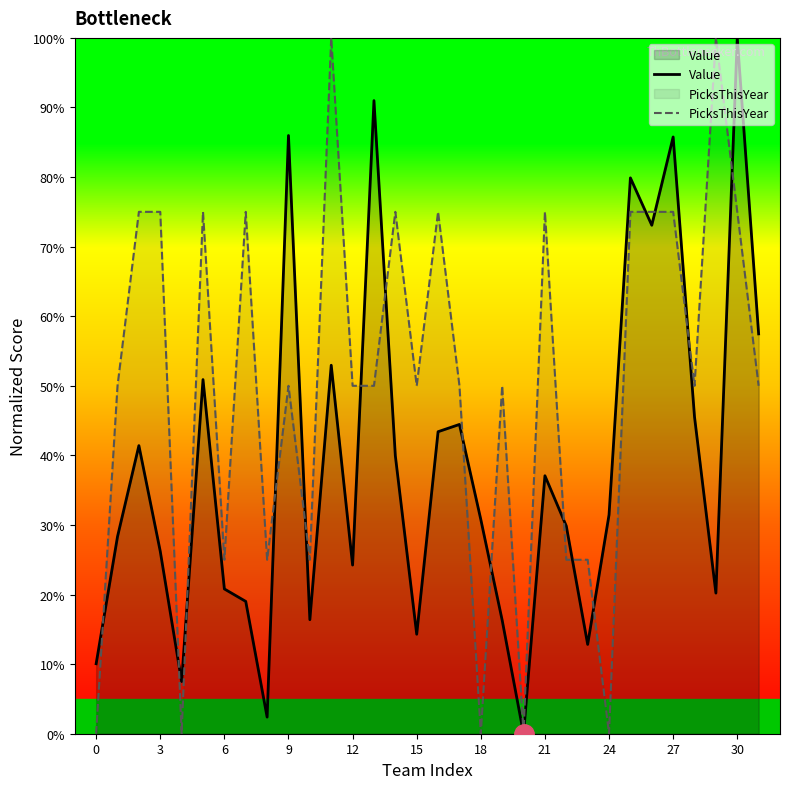

List the series in order of their overall mean, lowest first.

Value, PicksThisYear